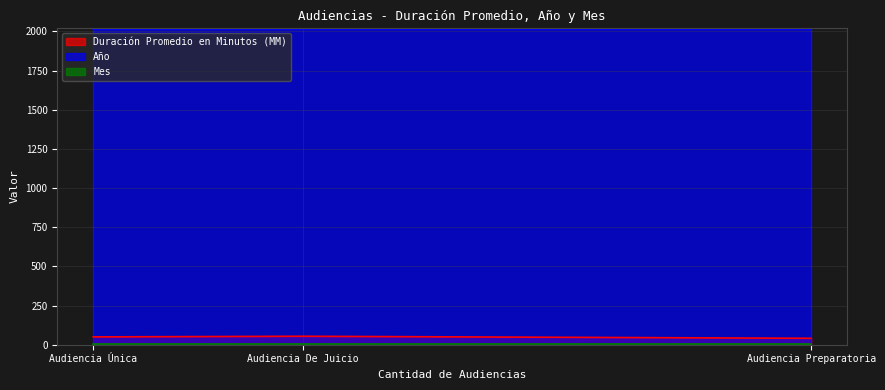

List the series in order of their peak value, highest first.

Año, Duración Promedio en Minutos (MM), Mes